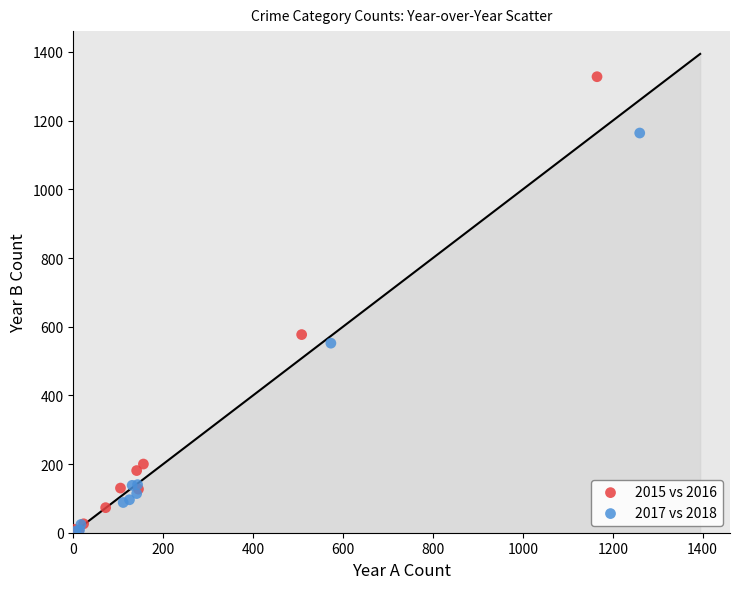

What are all the series names shown in the legend?

2015 vs 2016, 2017 vs 2018